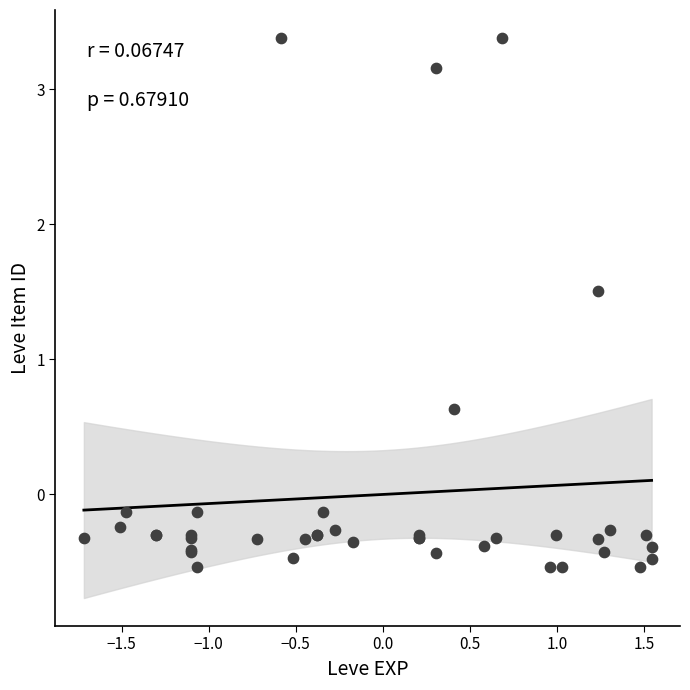

What Y value in the scatter plot is closest to 1?

0.6